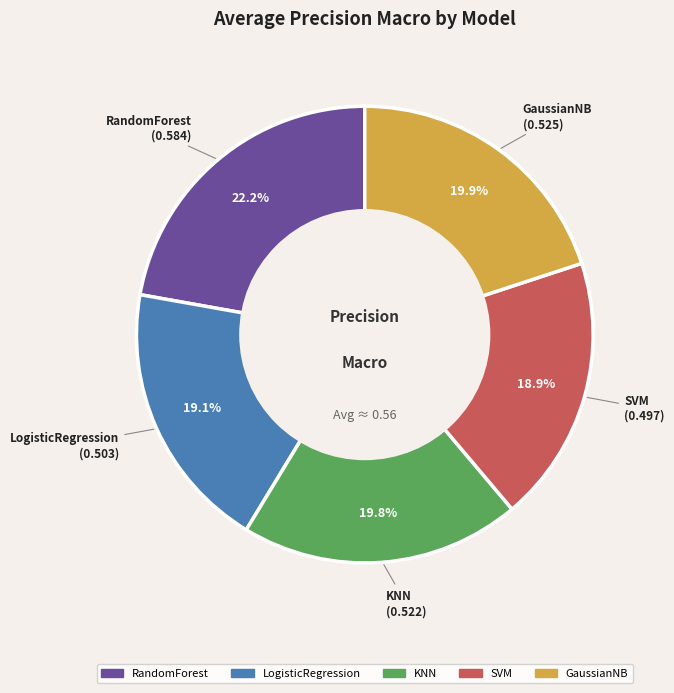

Is there any slice that represents more than half of the pie?

No